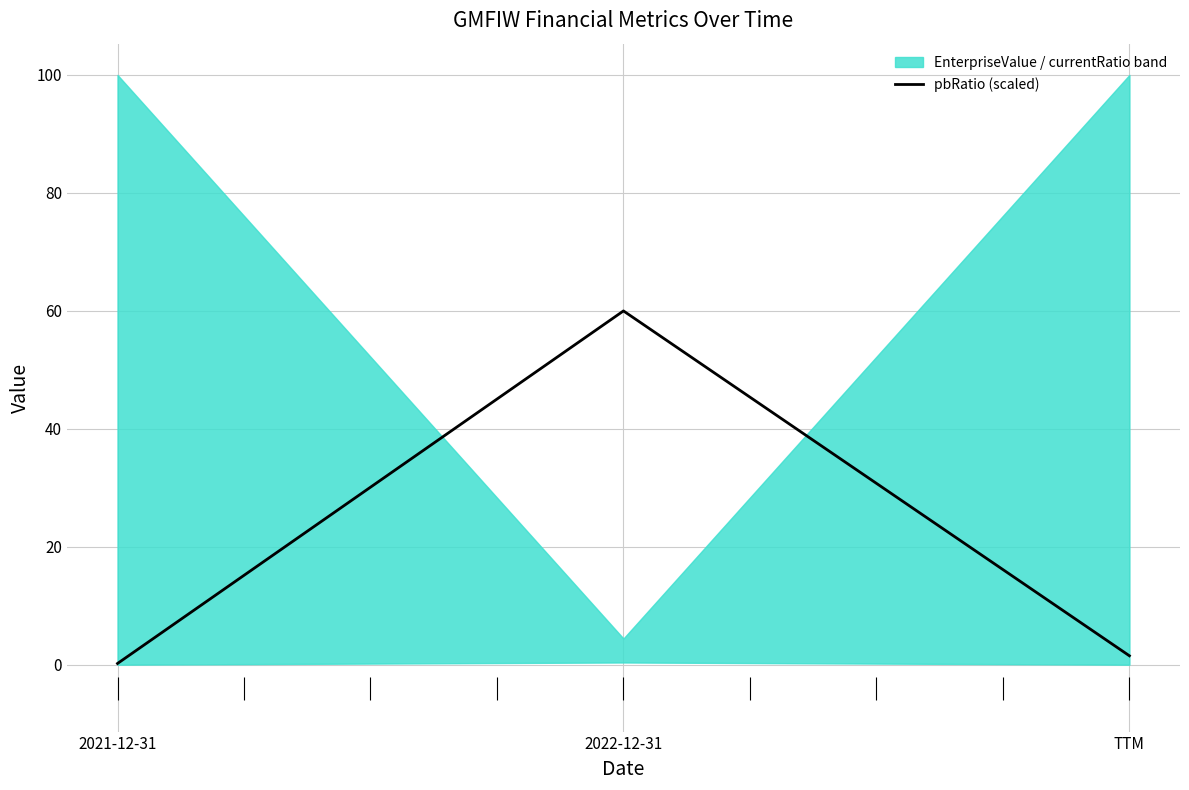

Rank the categories by value from highest to lowest.

2022-12-31, TTM, 2021-12-31